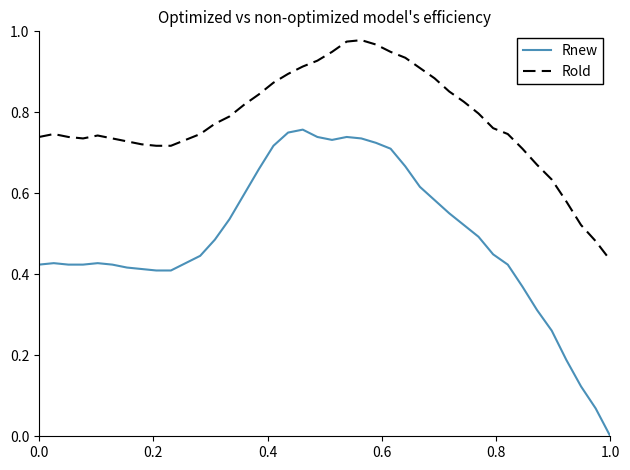

List the series in order of their peak value, highest first.

Rold, Rnew